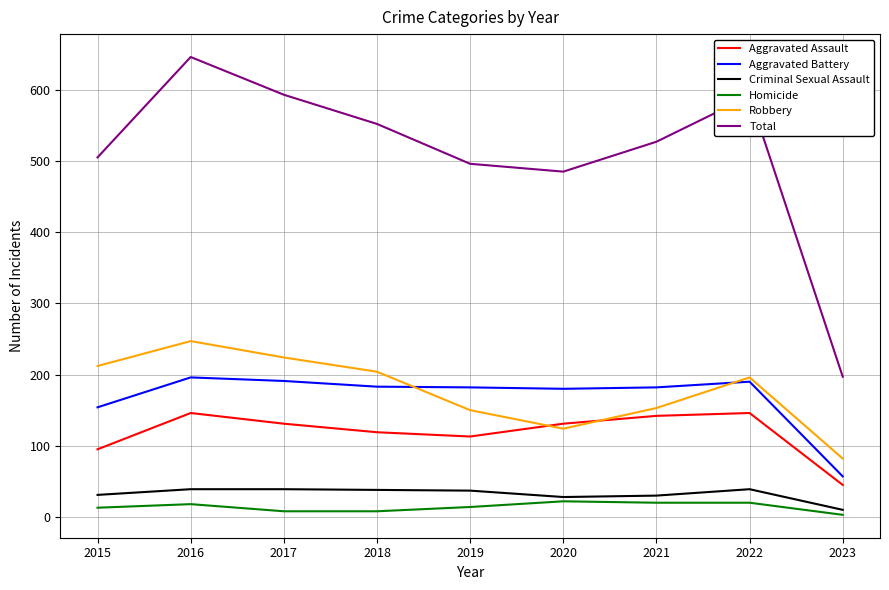

Is it true that Aggravated Assault equals 79 at 2023?

False